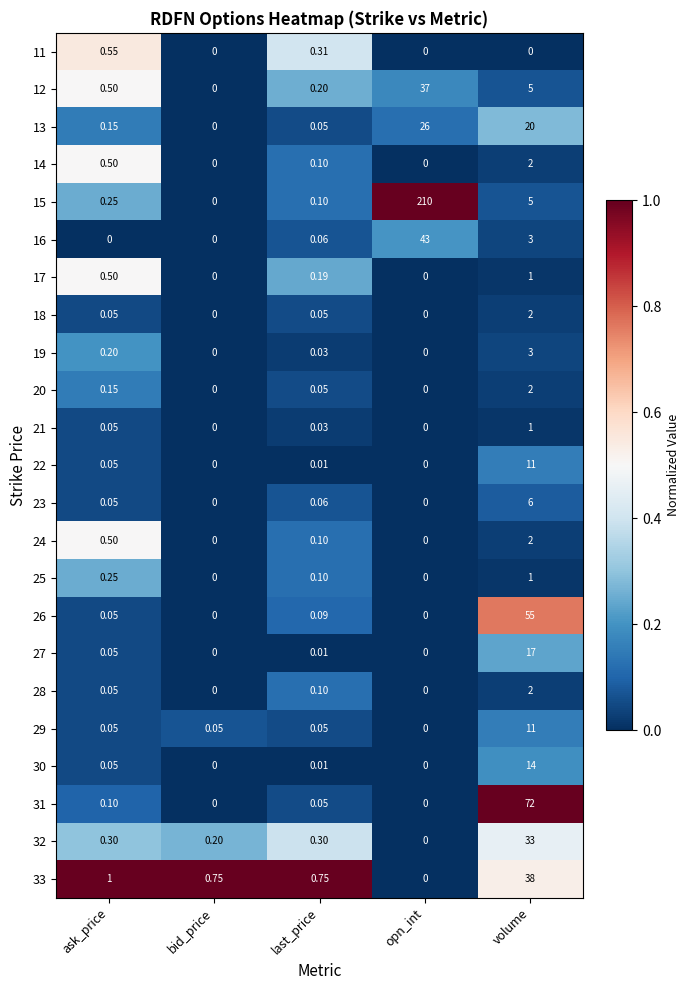

Between ask_price and bid_price, which series saw the biggest shift?

11